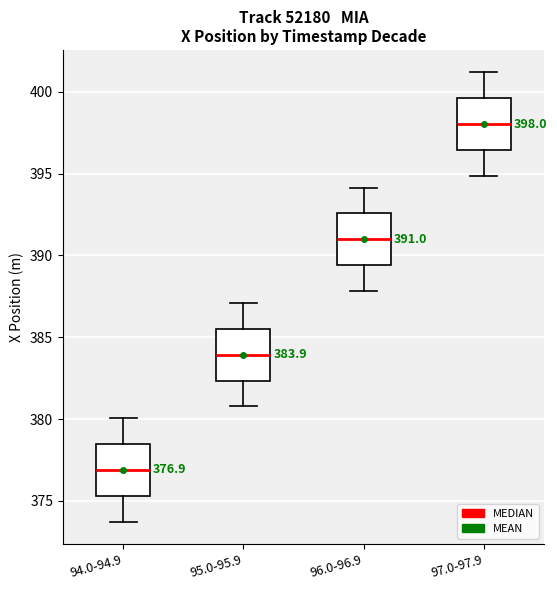

Which box's median line is the highest?

97.0-97.9